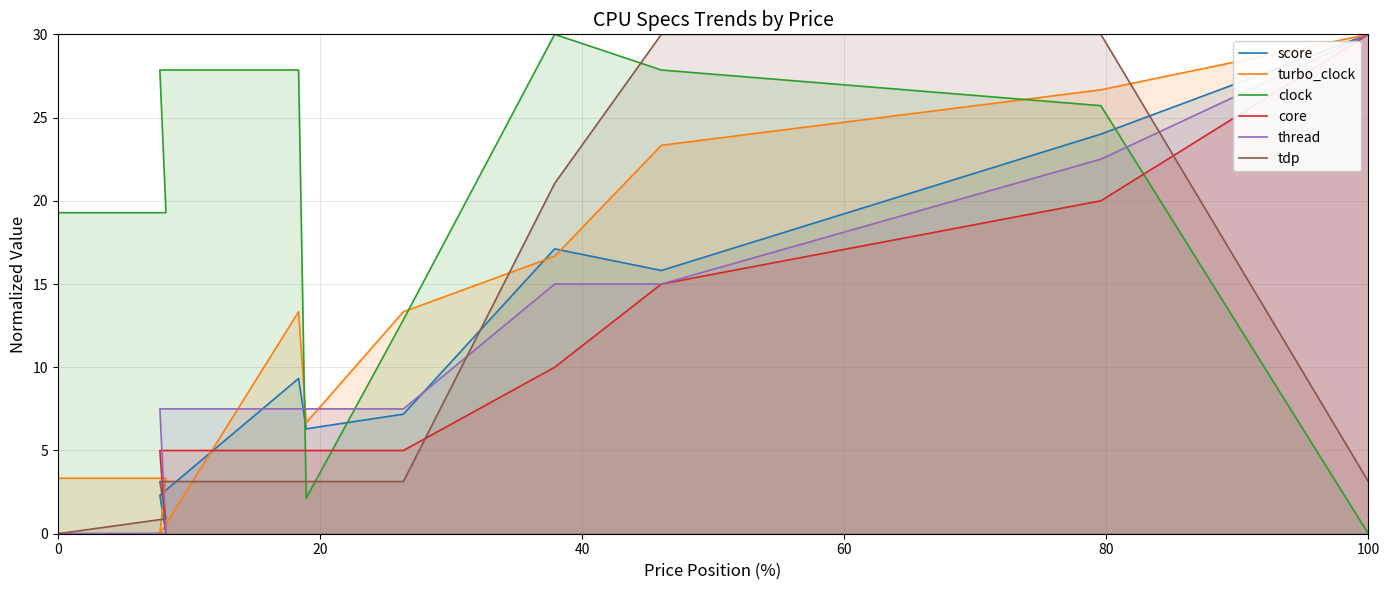

The score series shows 16.7 at 0. True or false?

False